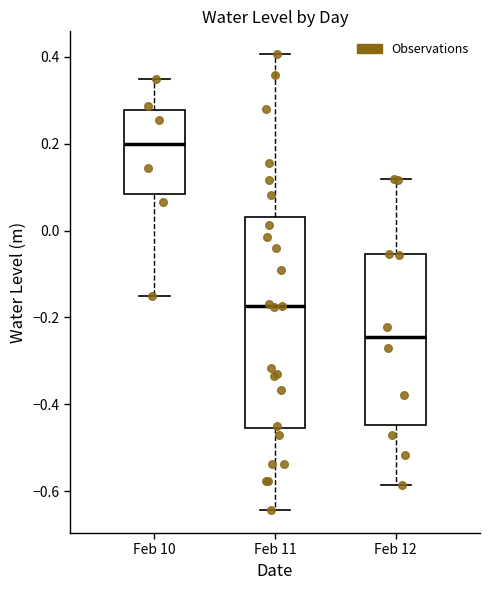

Which box is the tallest, from its lower edge to its upper edge?

Feb 11